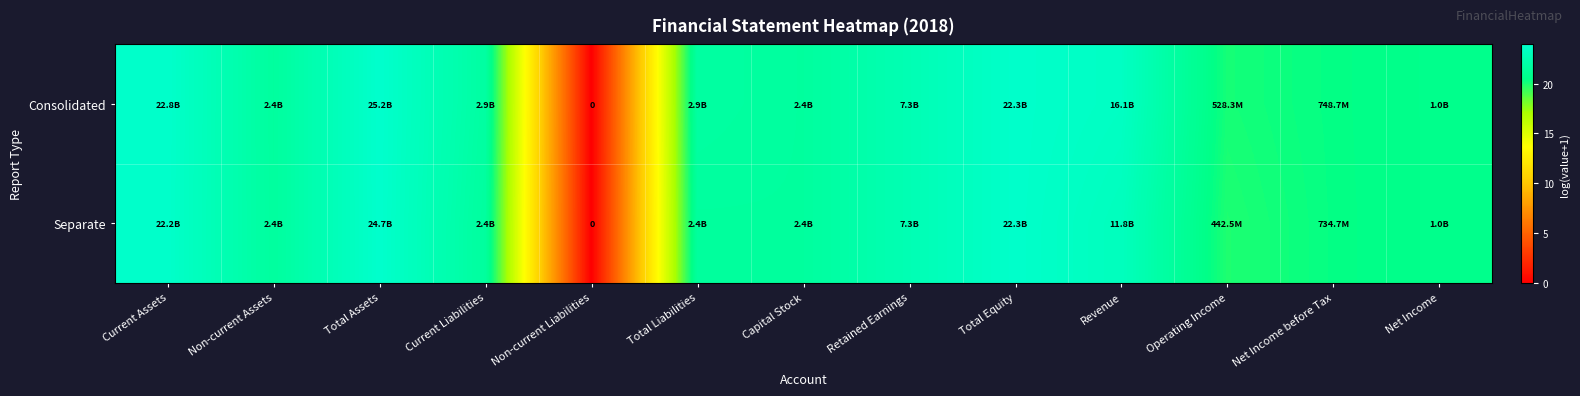

True or false: Separate has a value of 37.8 at Current Assets.

False